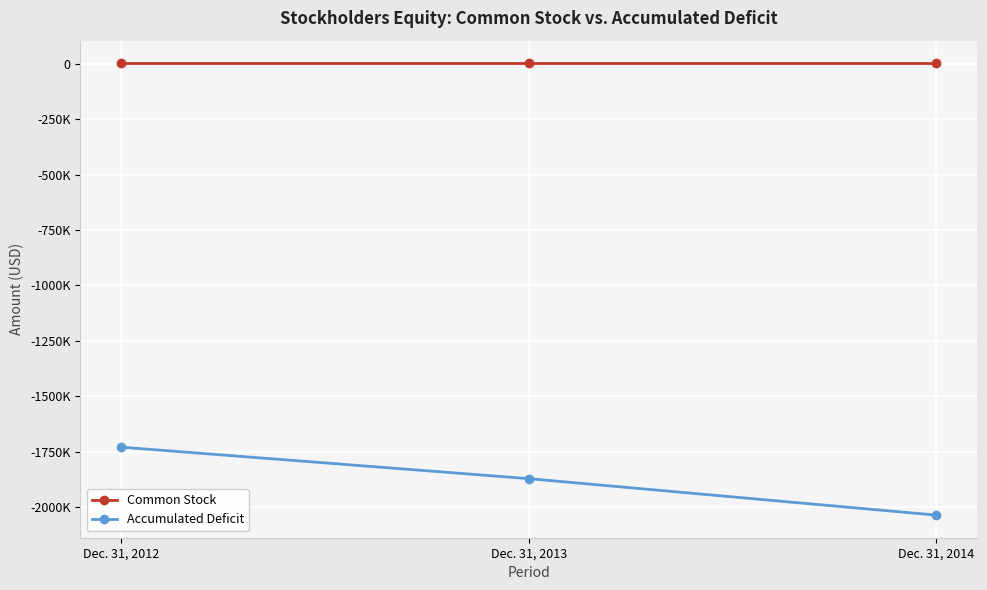

Does the chart have visible grid lines?

Yes